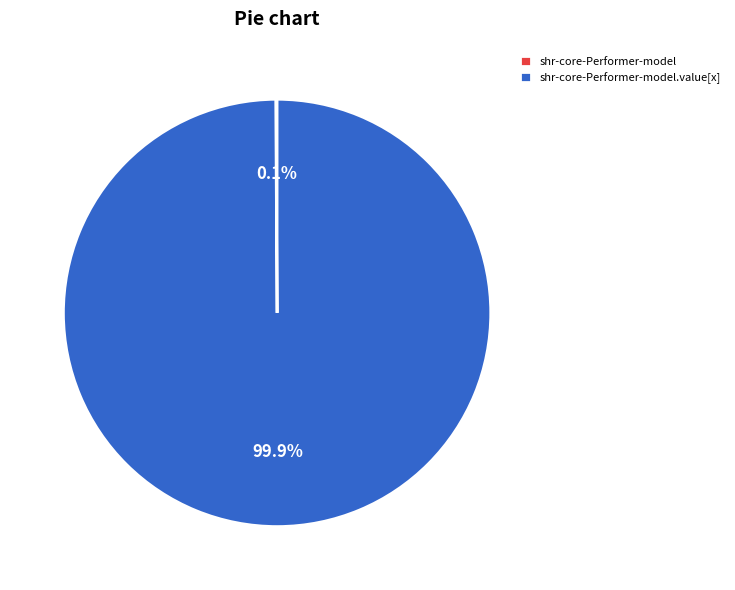

Is there any slice that represents more than half of the pie?

Yes